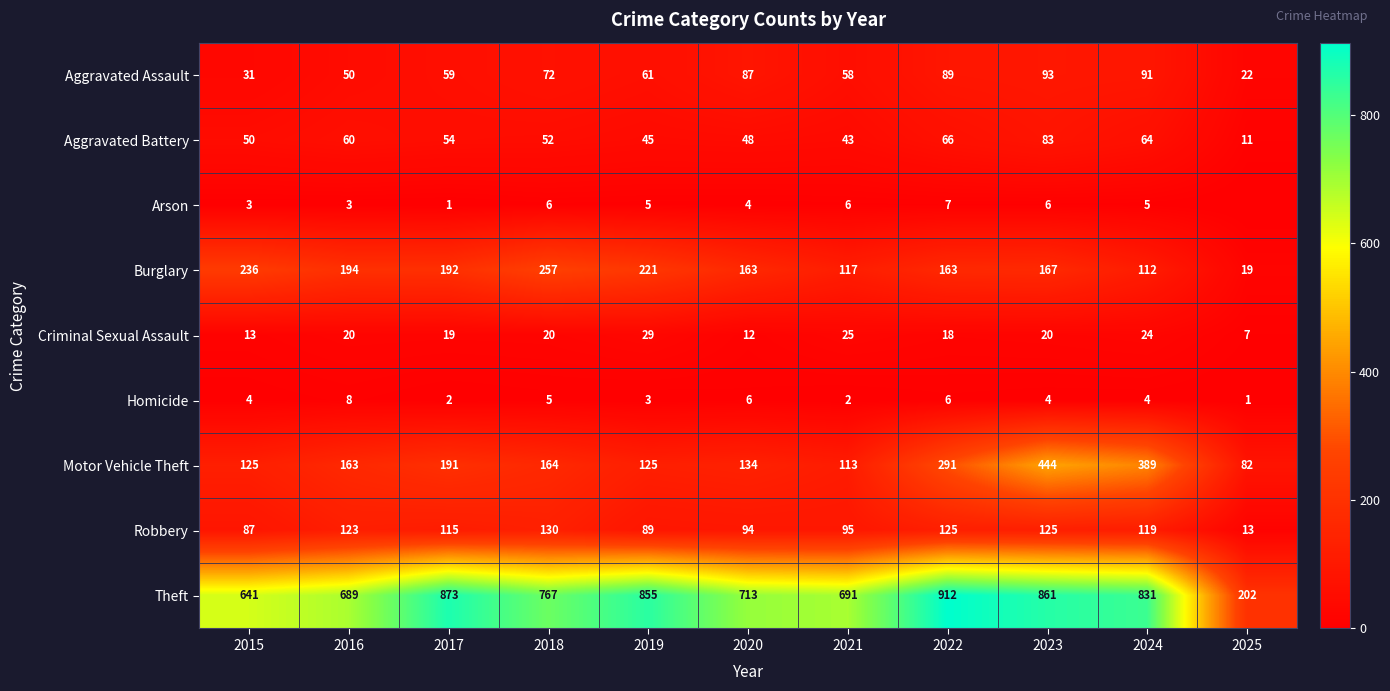

Rank the categories by Aggravated Battery value from highest to lowest.

2023, 2022, 2024, 2016, 2017, 2018, 2015, 2020, 2019, 2021, 2025